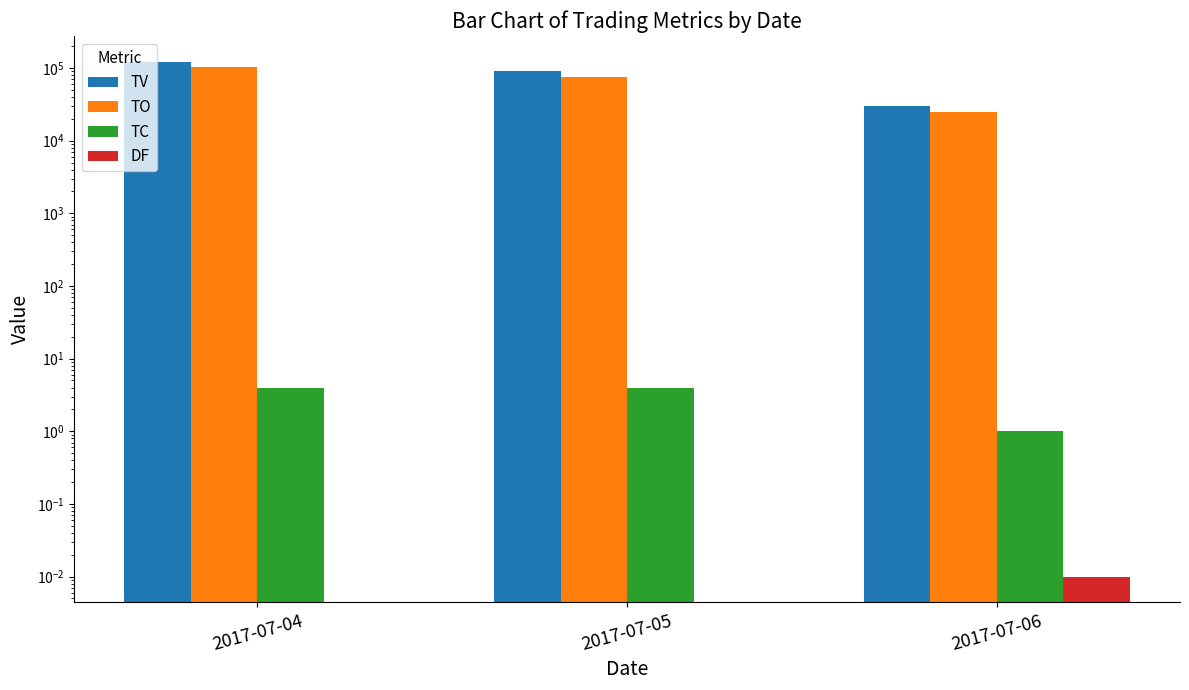

How many data points does each series have?

3